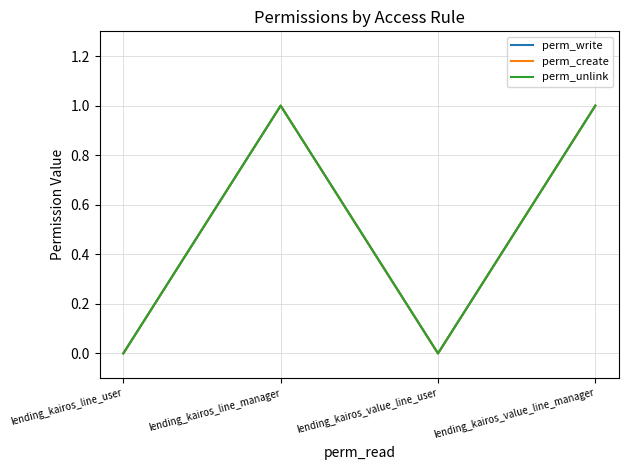

Is this an area chart (filled region under the line)?

No